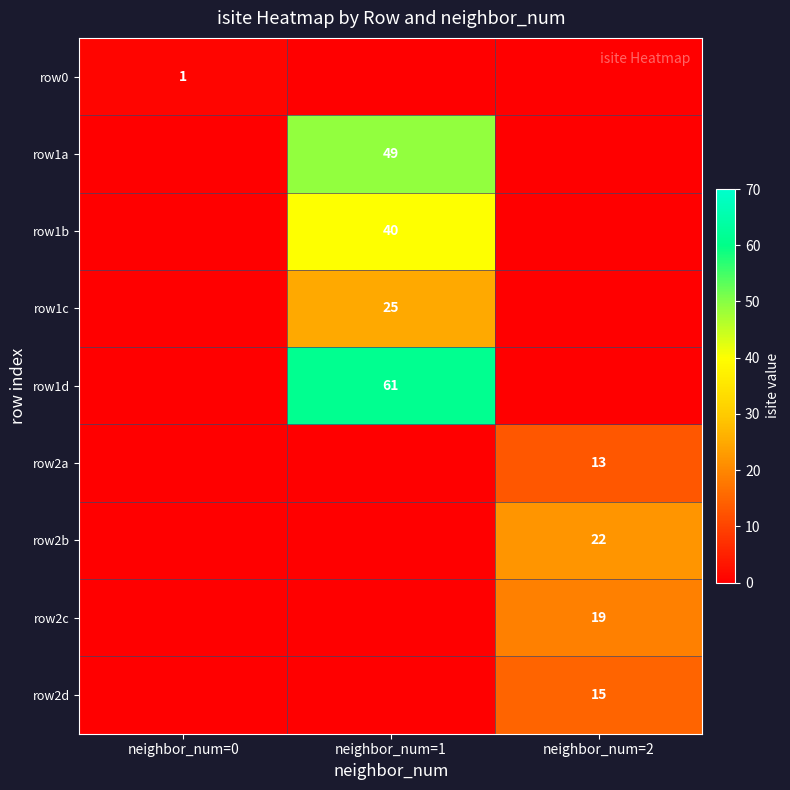

True or false: row2c has a value of 10 at neighbor_num=2.

False